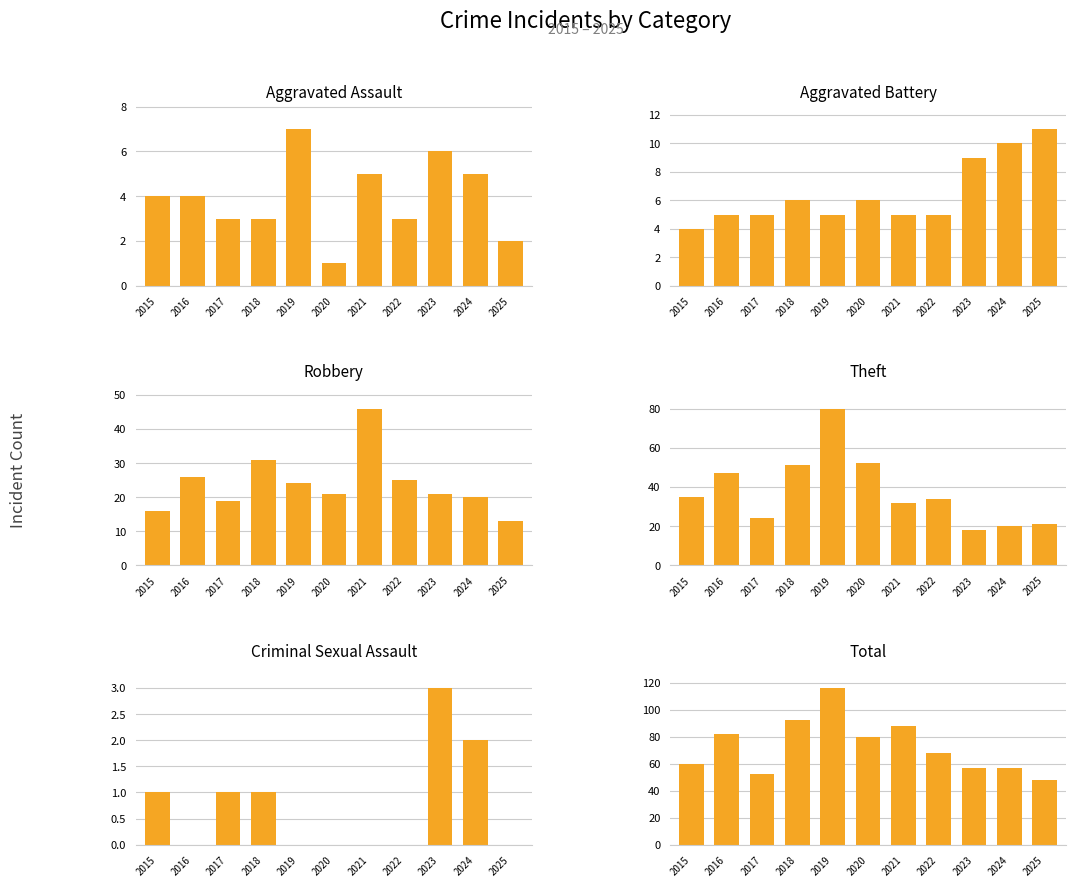

The Aggravated Assault series shows 5 at 2022. True or false?

False